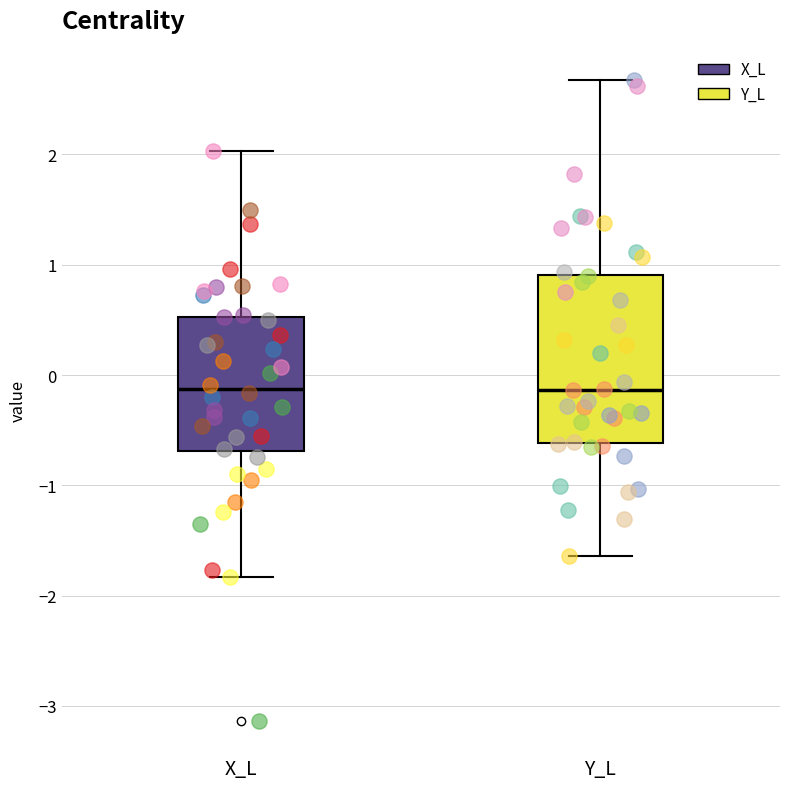

Reading left to right, transcribe this box plot: for each box, give where its median line is, the range the box spans, and where its two whiskers end, as read against the y-axis. The values are not printed on the chart, so give them approximately, as read against the axis.

X_L: median -0.1, box -0.7 to 0.5, whiskers -1.8 to 2.0
Y_L: median -0.1, box -0.6 to 0.9, whiskers -1.6 to 2.7